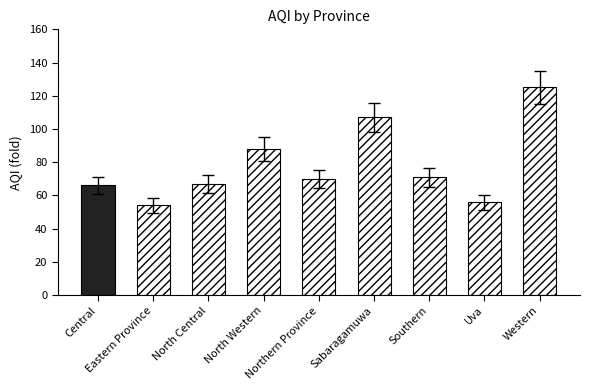

What is the difference between the values at North Western and North Central?

19.3